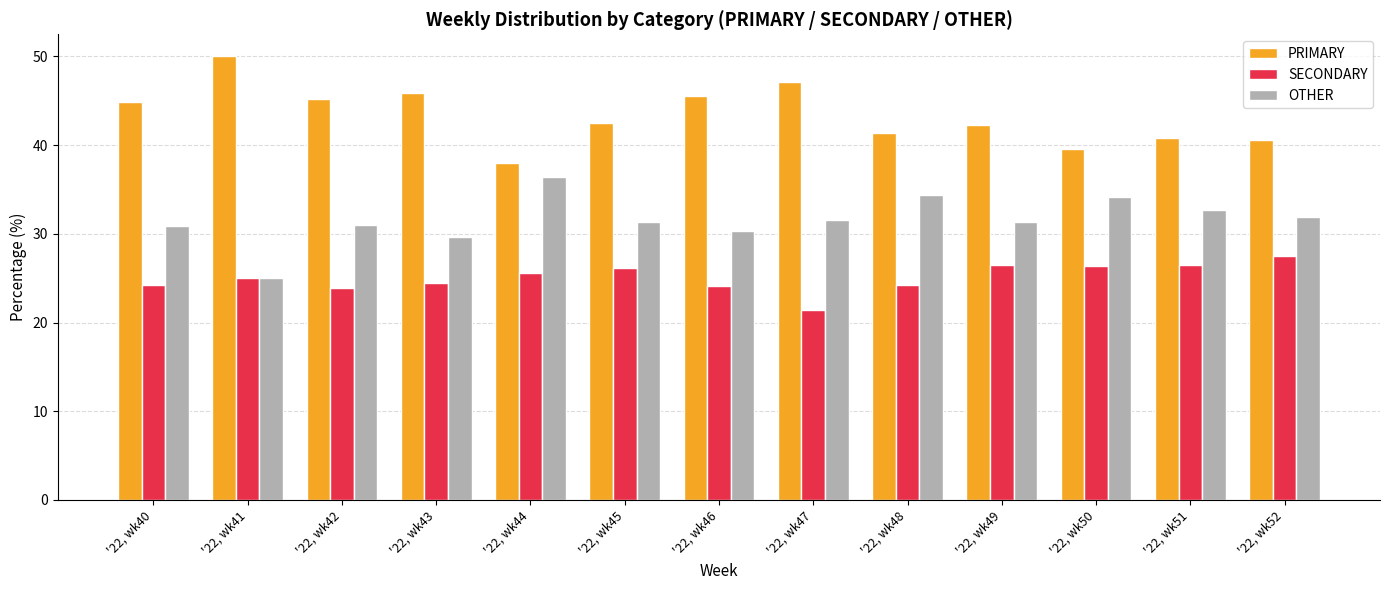

Are the bars grouped side by side (vs. stacked)?

Yes